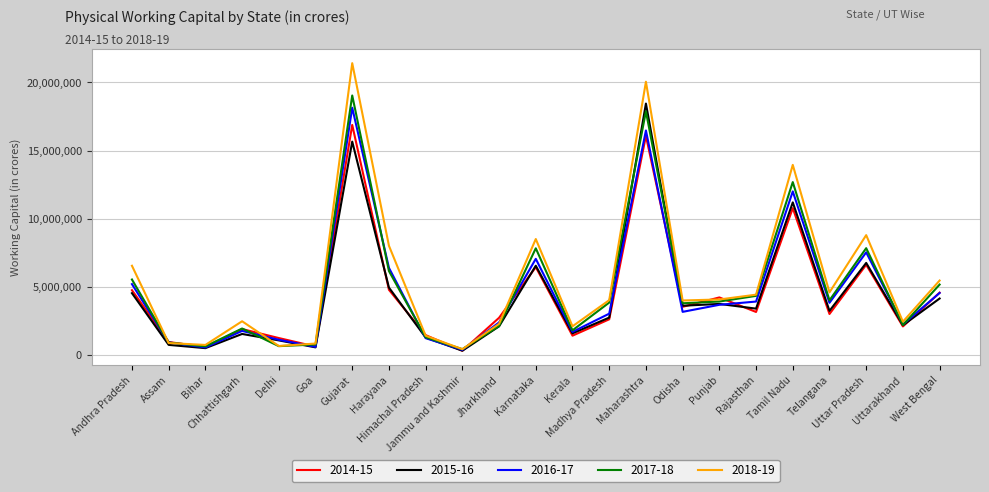

The 2015-16 series shows 516081 at Bihar. True or false?

True